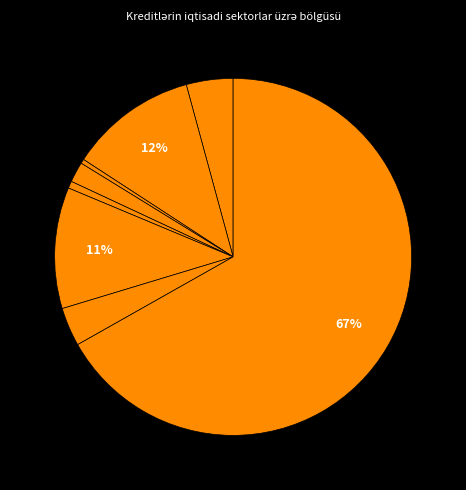

How many slices are in this pie chart?

8